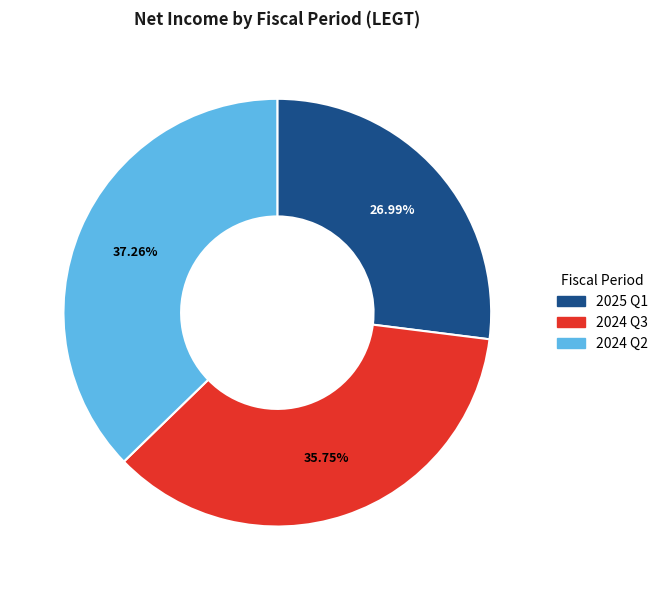

Which has a higher value, 2025 Q1 or 2024 Q3?

2024 Q3